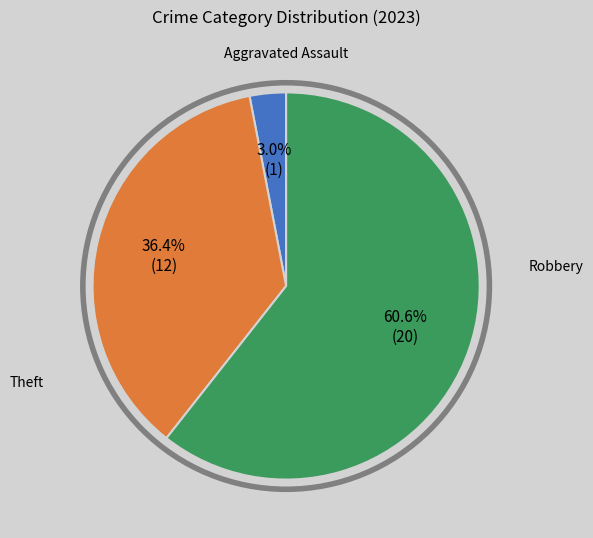

Is there a majority slice in this chart?

Yes